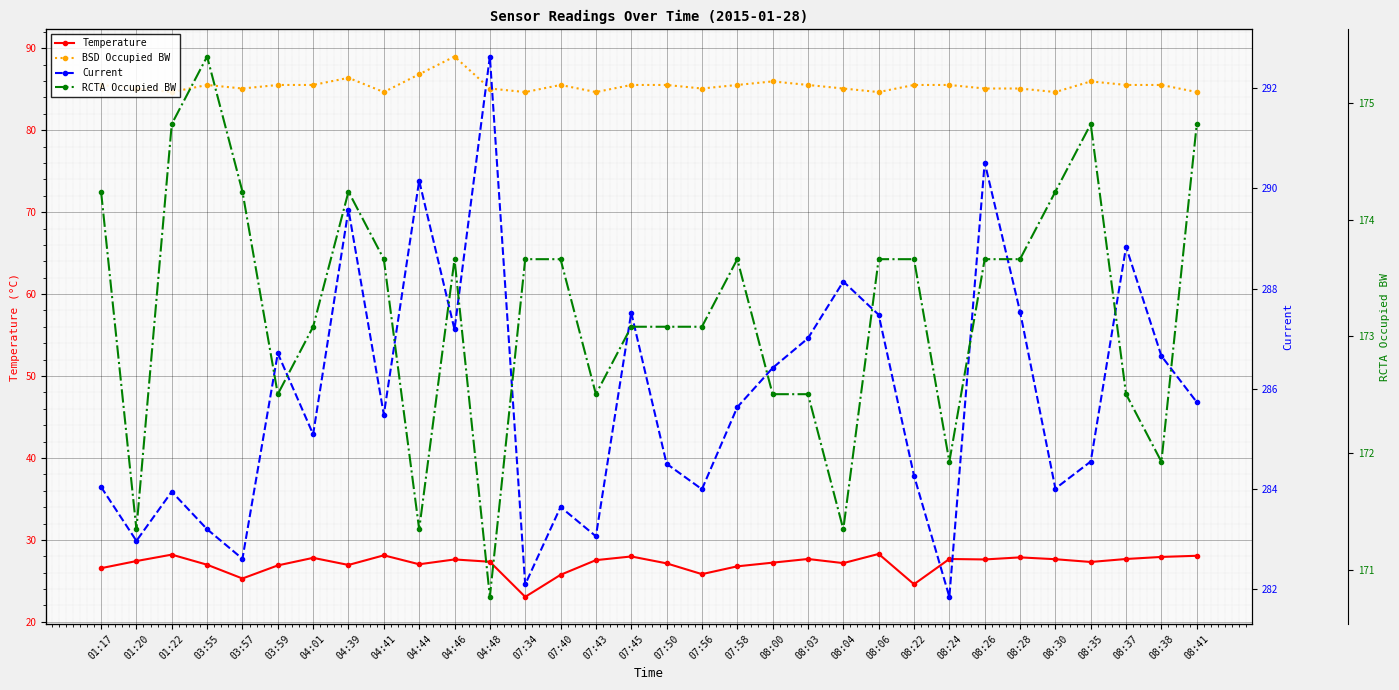

True or false: RCTA Occupied BW and BSD Occupied BW intersect in this chart.

False